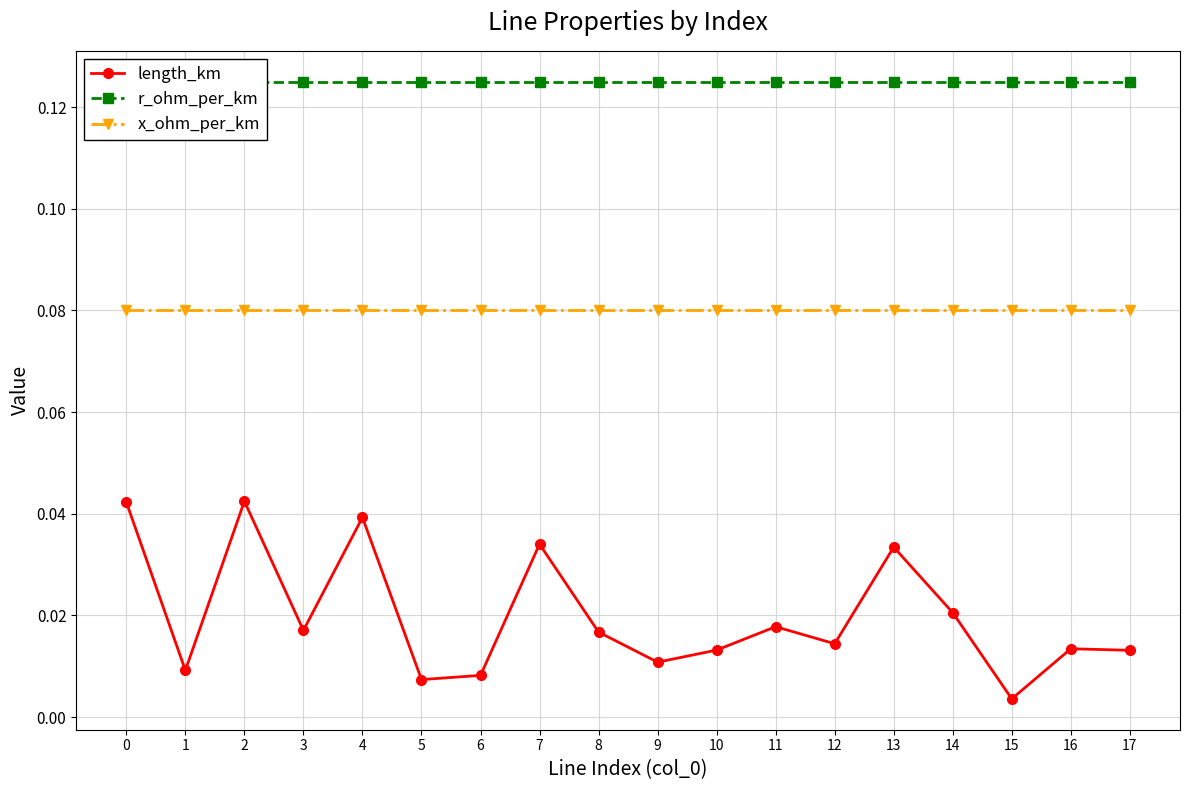

What is the sum of all r_ohm_per_km values?

2.2